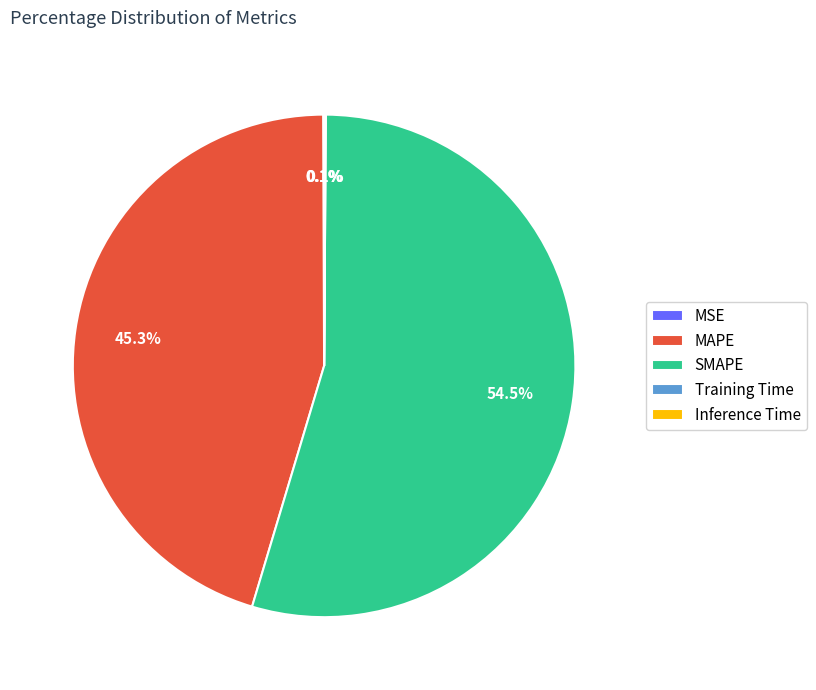

Which category has the biggest portion of the pie?

SMAPE